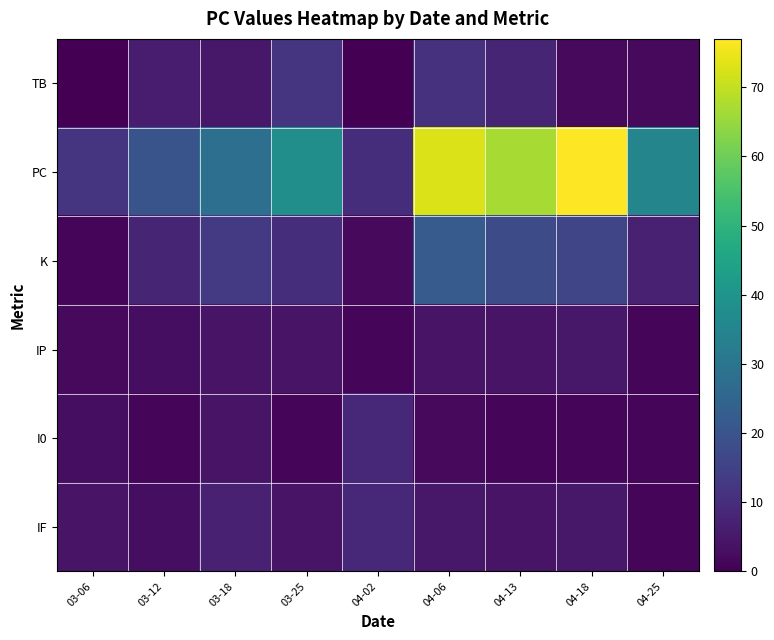

What is the spread (max minus min) of values at 04-25?

34